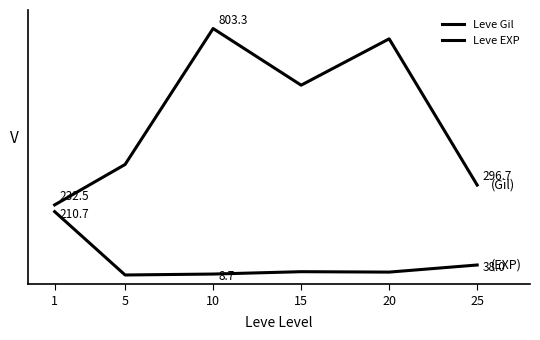

What is the value of the Leve EXP point at the 3rd from the left?

8.7